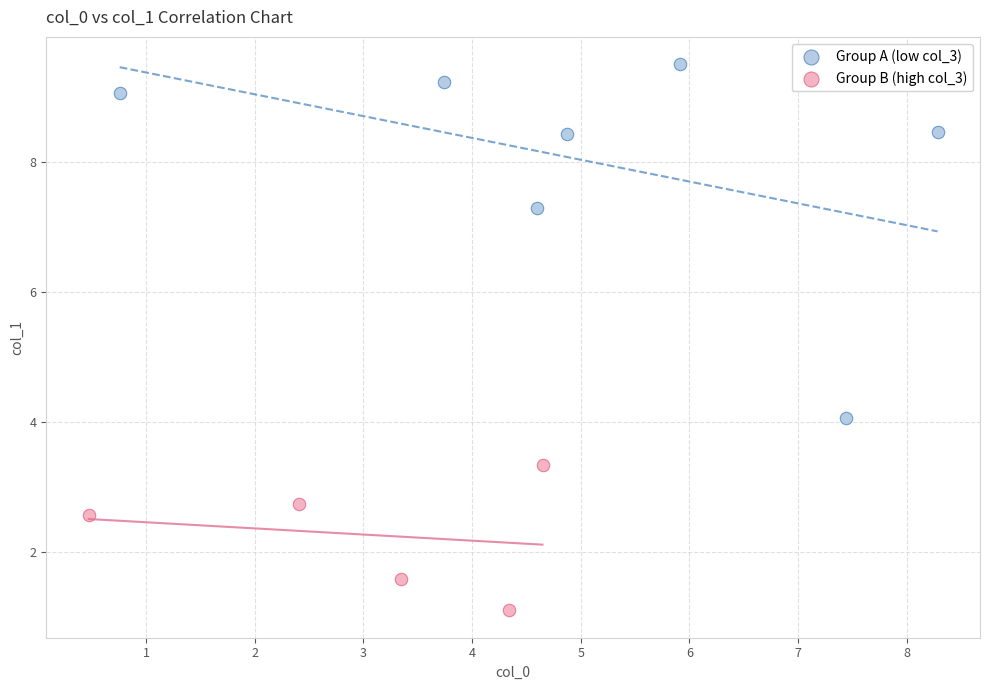

Which series contains the lowest Y value?

Group B (high col_3)